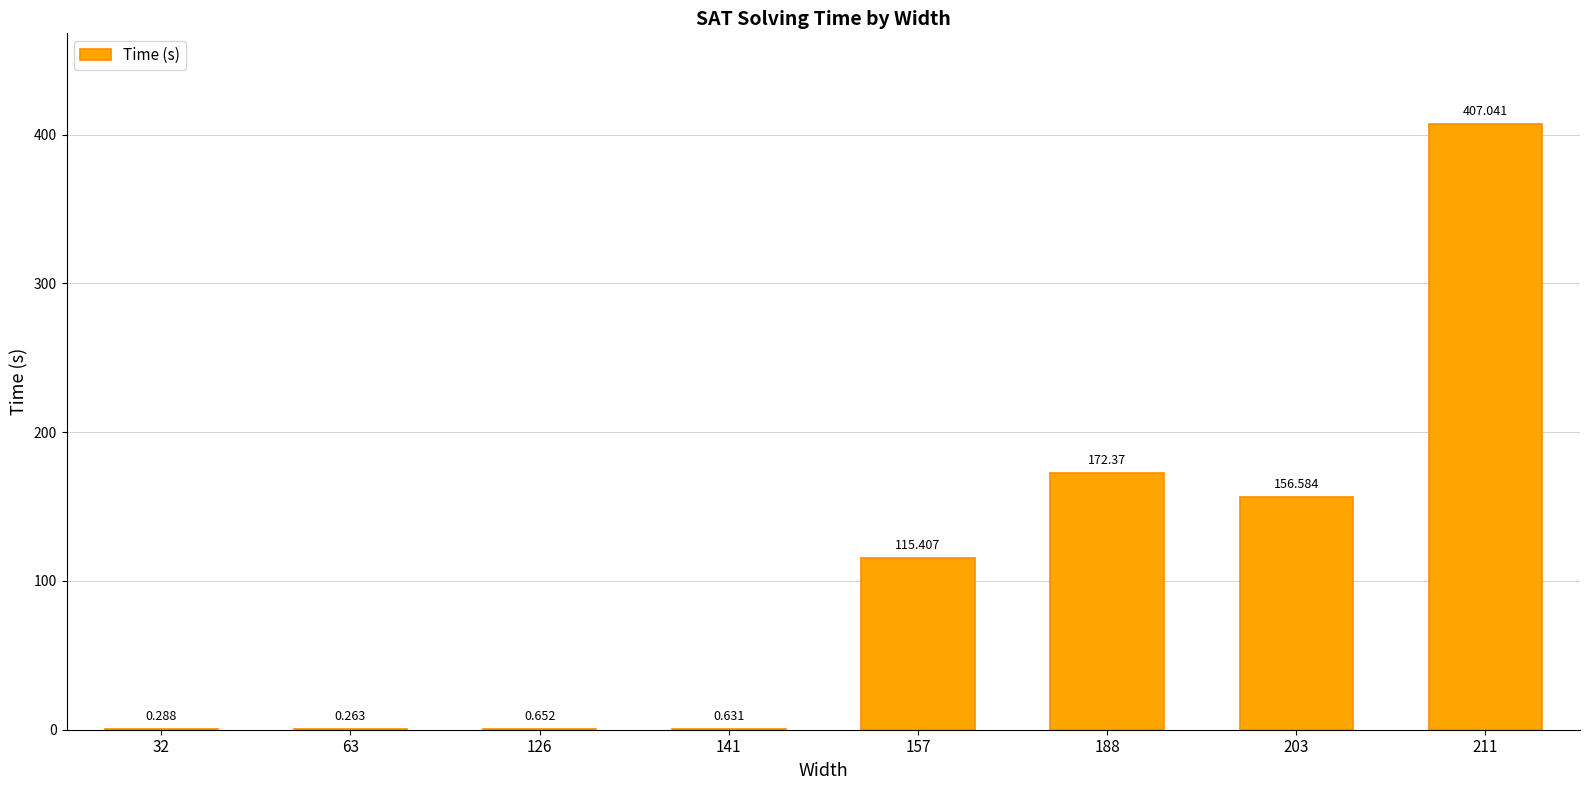

How many data points are above 115?

4